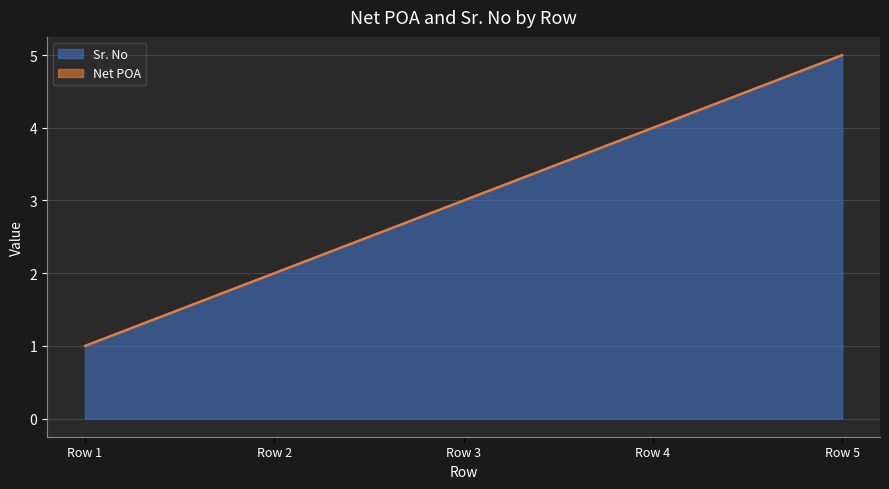

What is the average value?

3